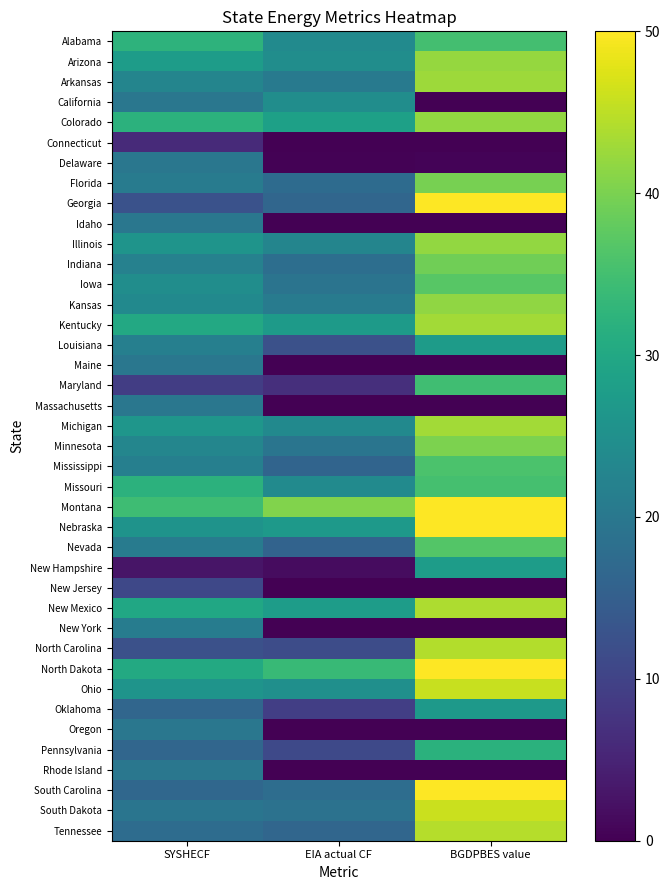

What is the total value across all series at EIA actual CF?

622.6